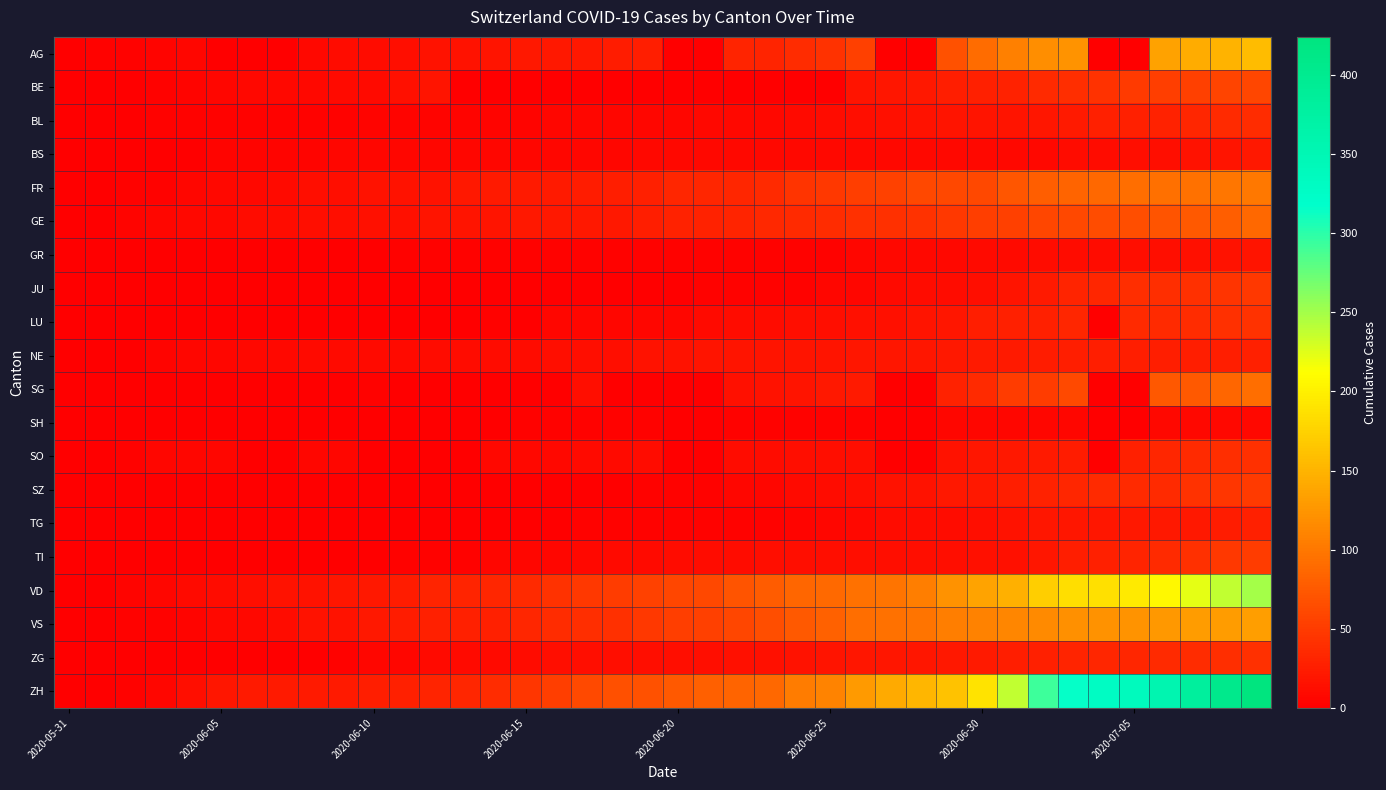

What is the greatest value displayed?

424